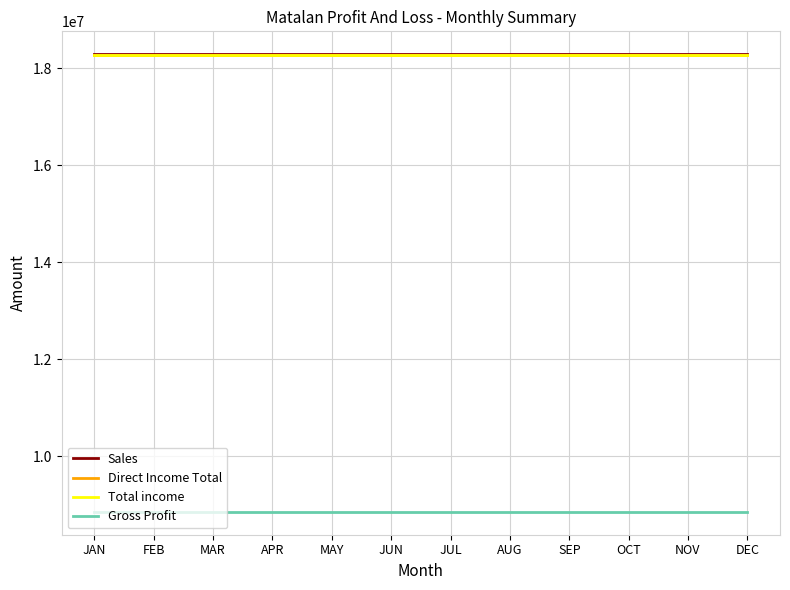

What is the total value across all series at JUL?

63661711.3